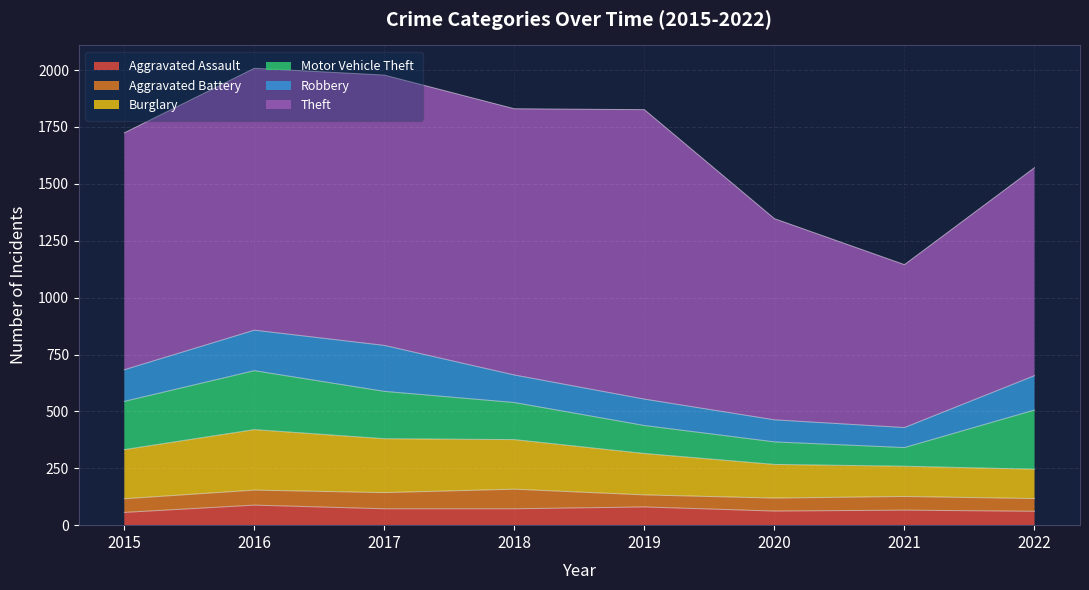

What value does the Robbery series have at 2020, to the nearest 50?

100